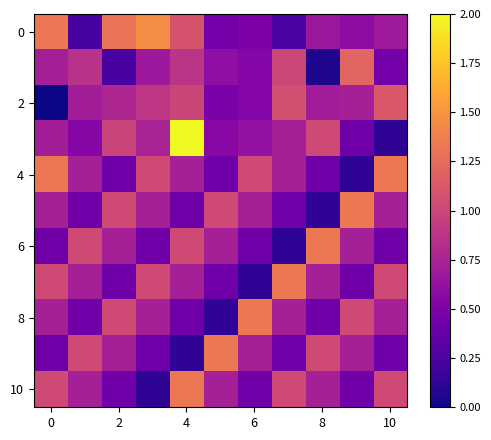

How many distinct data groups are displayed?

11